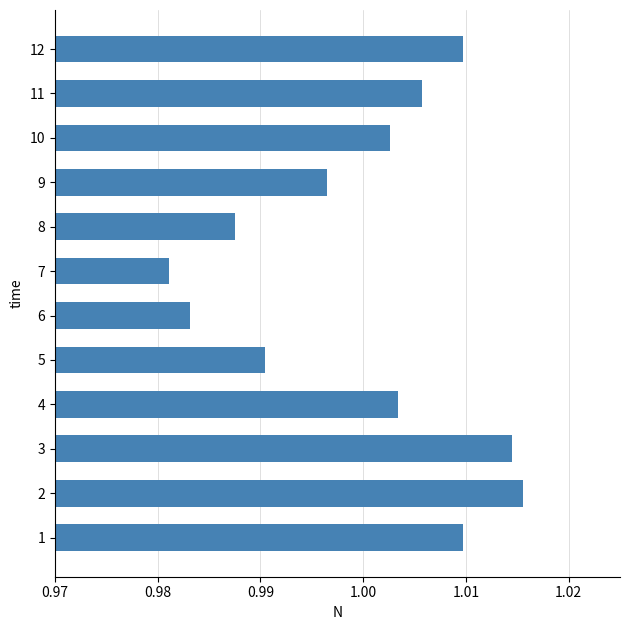

Which has a higher value, 9 or 11?

11